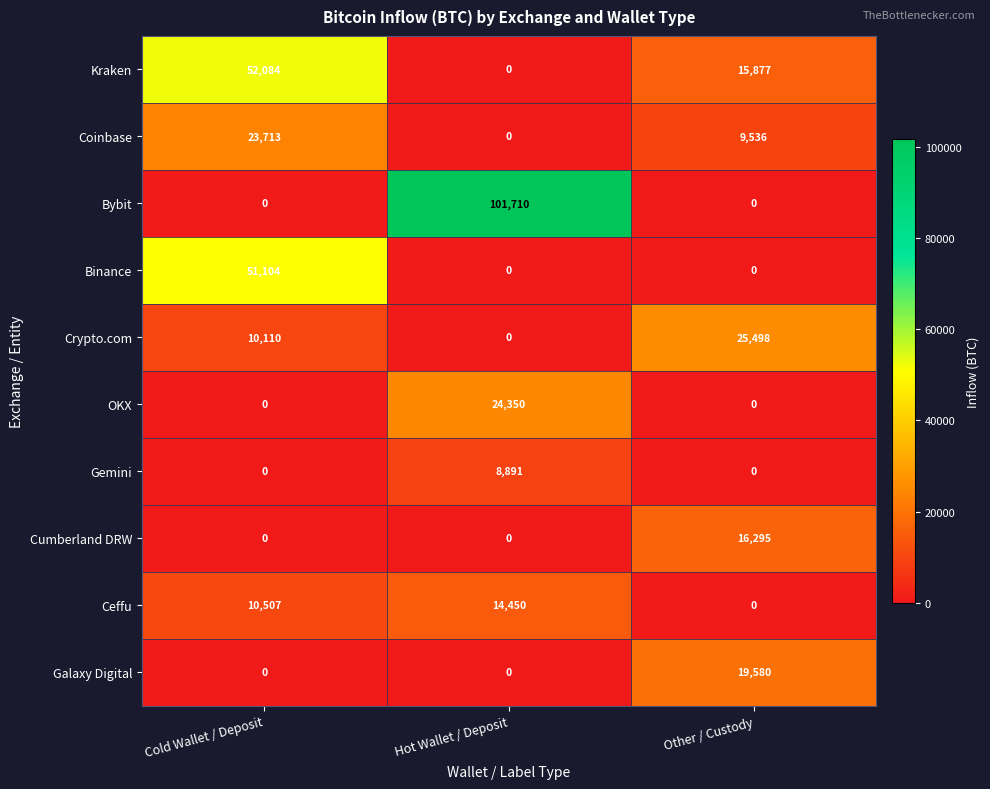

How many data points does each series have?

3